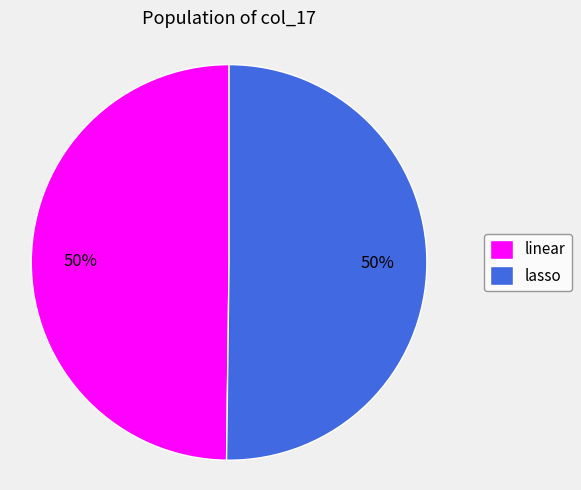

Combined, do lasso and linear account for over 50%?

Yes